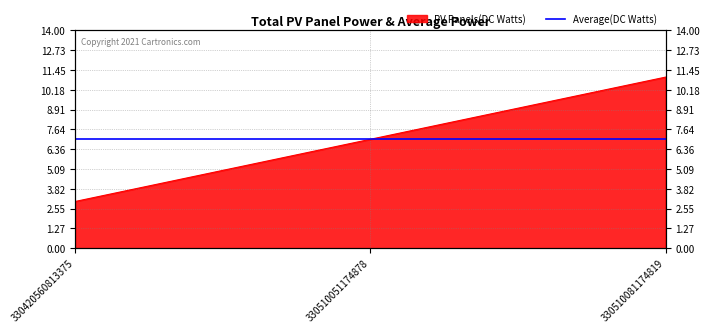

Is it true that the value at 330510051174878 is 7?

True